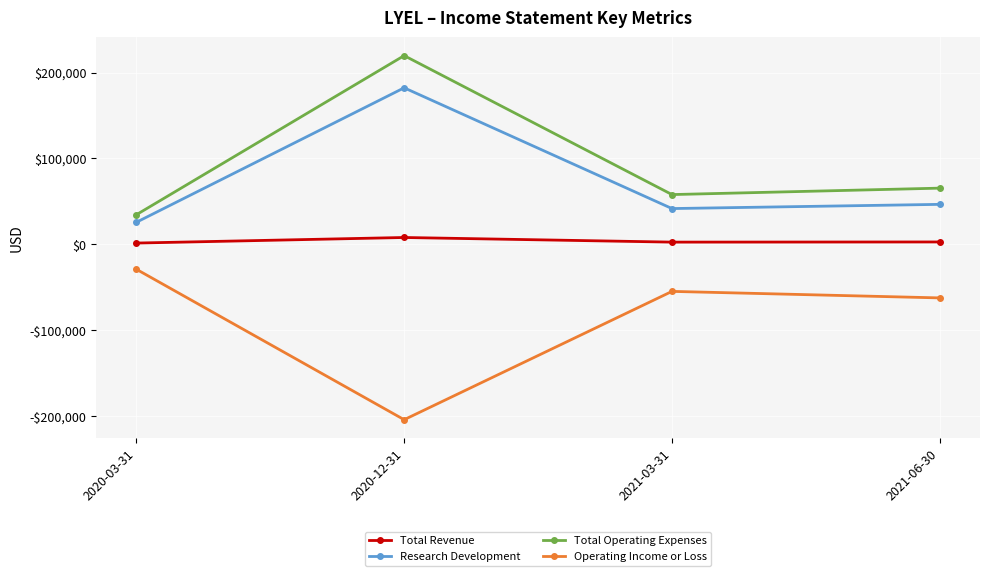

What is the label of the 2nd point from the left?

2020-12-31